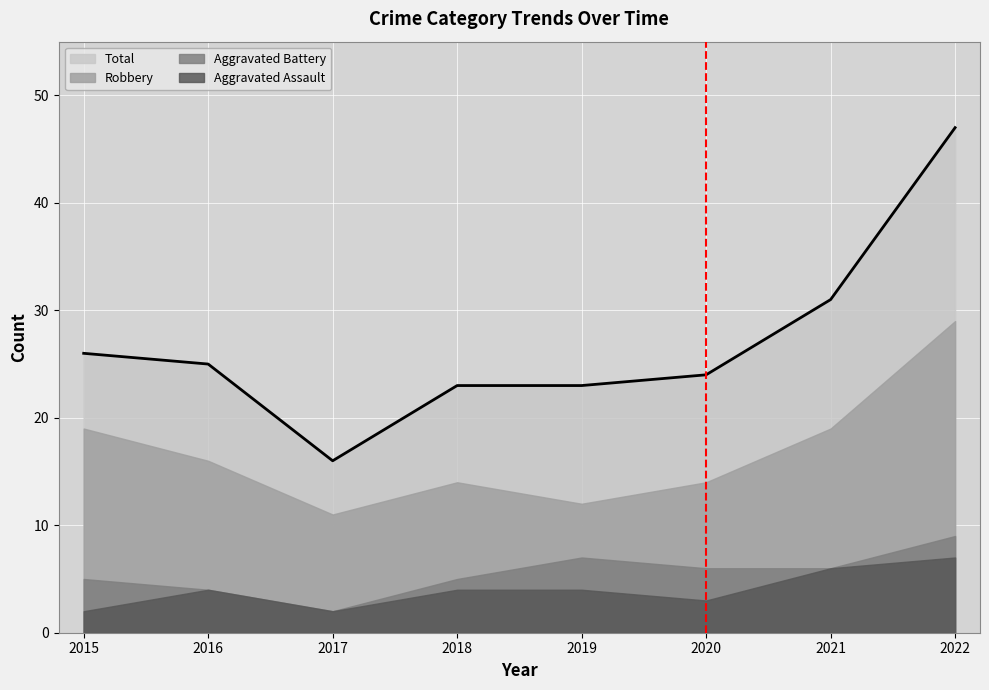

What is the value of the Aggravated Battery point at the 2nd from the left?

4